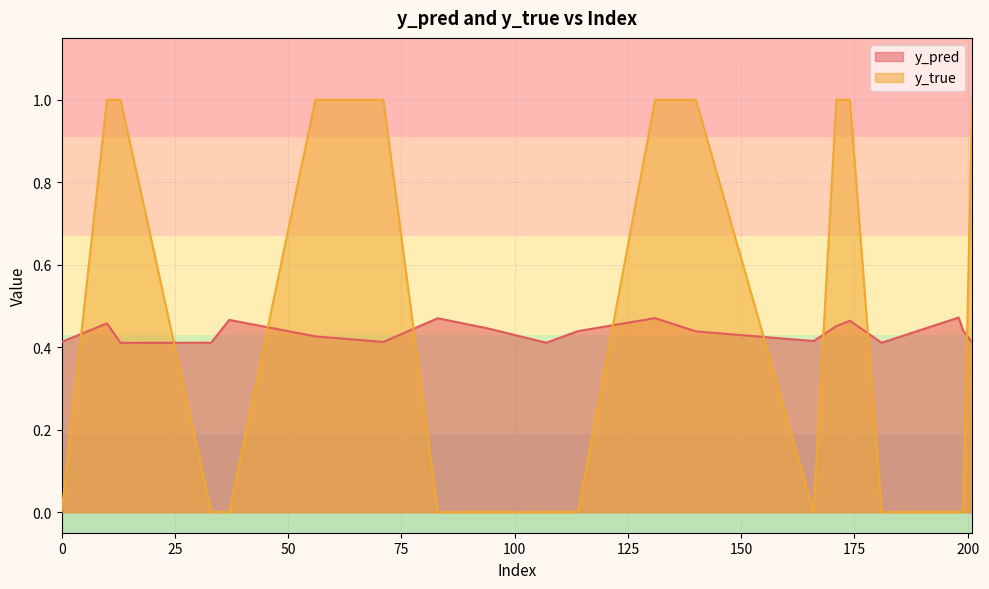

Which series has the widest spread of values?

y_true